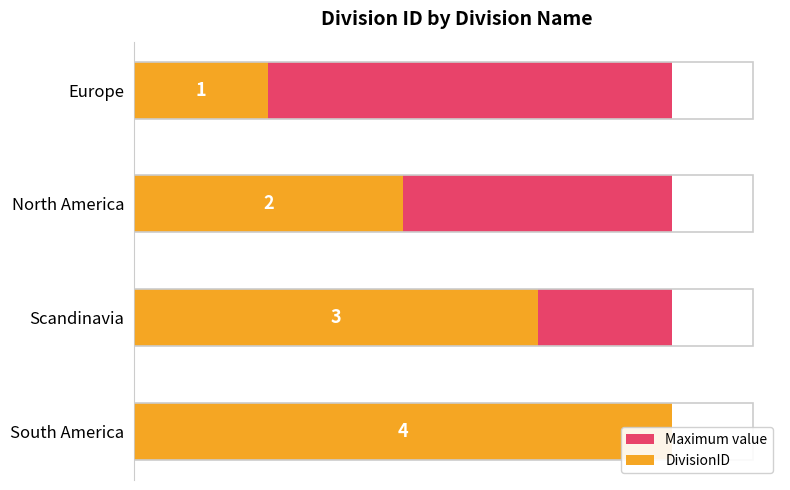

At how many categories does at least one series exceed 3?

1